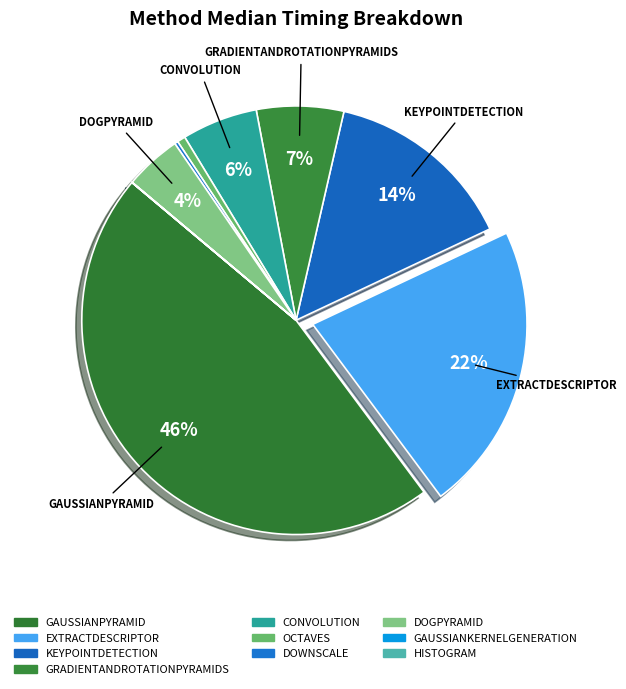

Which slice is the largest?

eth_GaussianPyramid